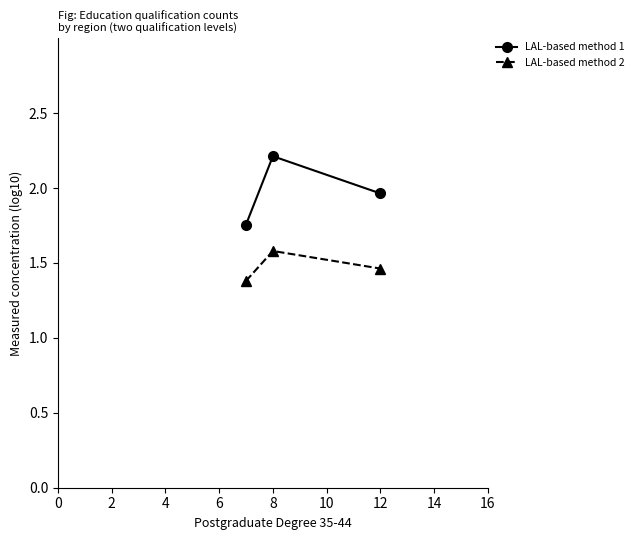

Does the chart have visible grid lines?

No